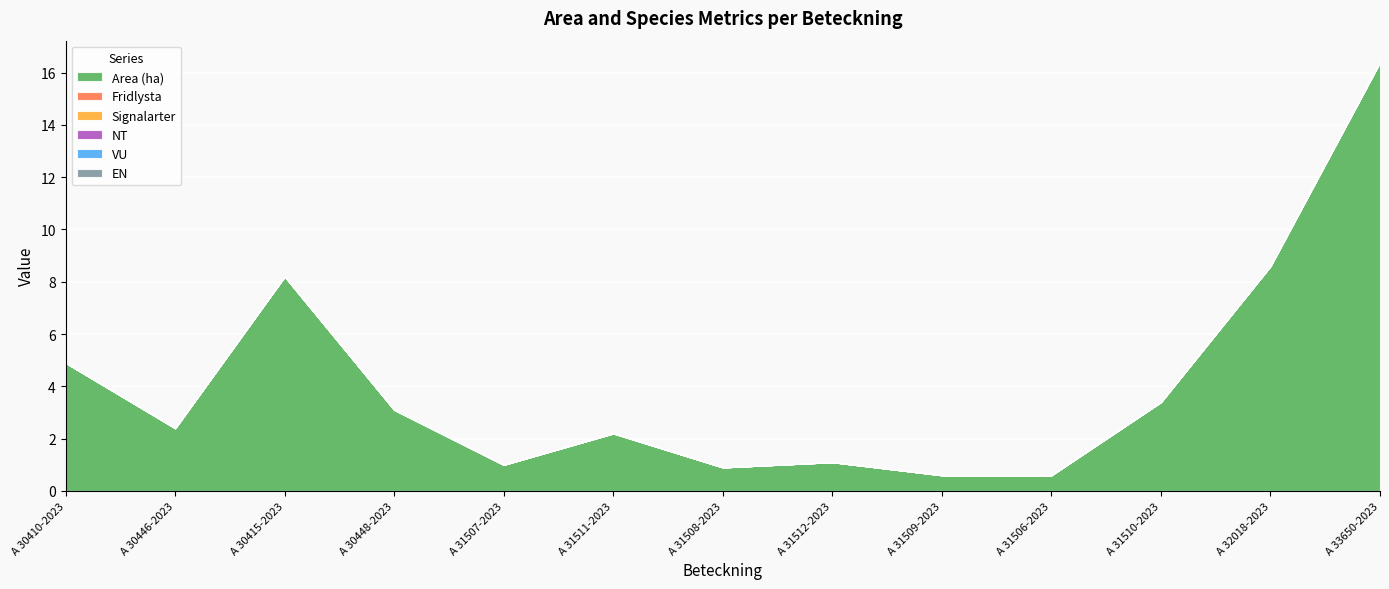

List the labels in order of VU value, largest first.

A 30410-2023, A 30446-2023, A 30415-2023, A 30448-2023, A 31507-2023, A 31511-2023, A 31508-2023, A 31512-2023, A 31509-2023, A 31506-2023, A 31510-2023, A 32018-2023, A 33650-2023